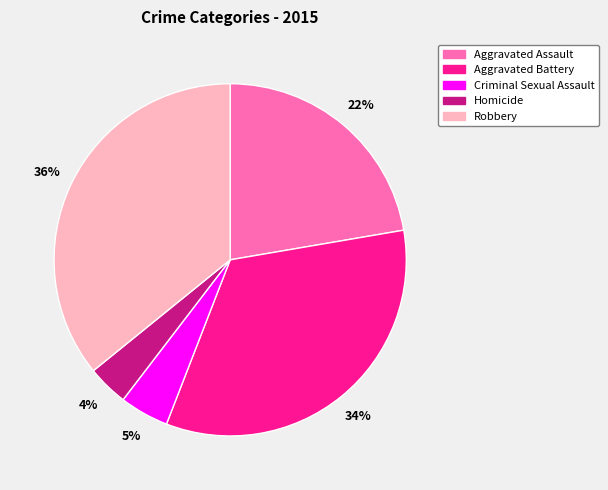

How many segments does this pie chart have?

5